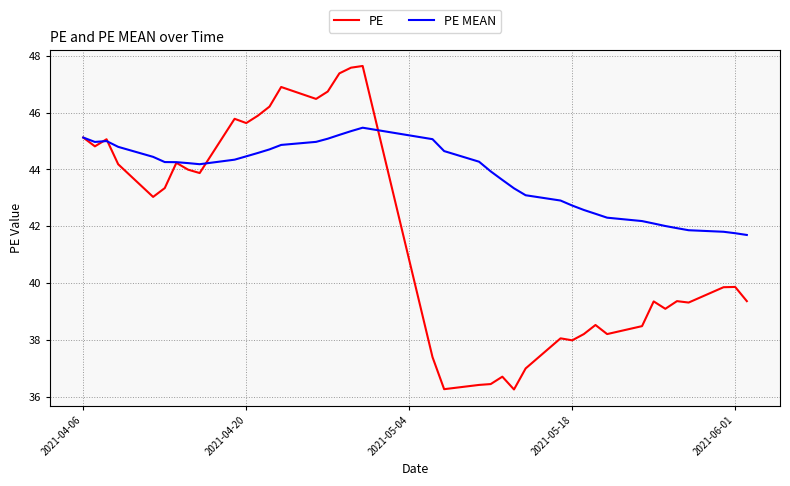

What is the greatest value displayed?

47.6